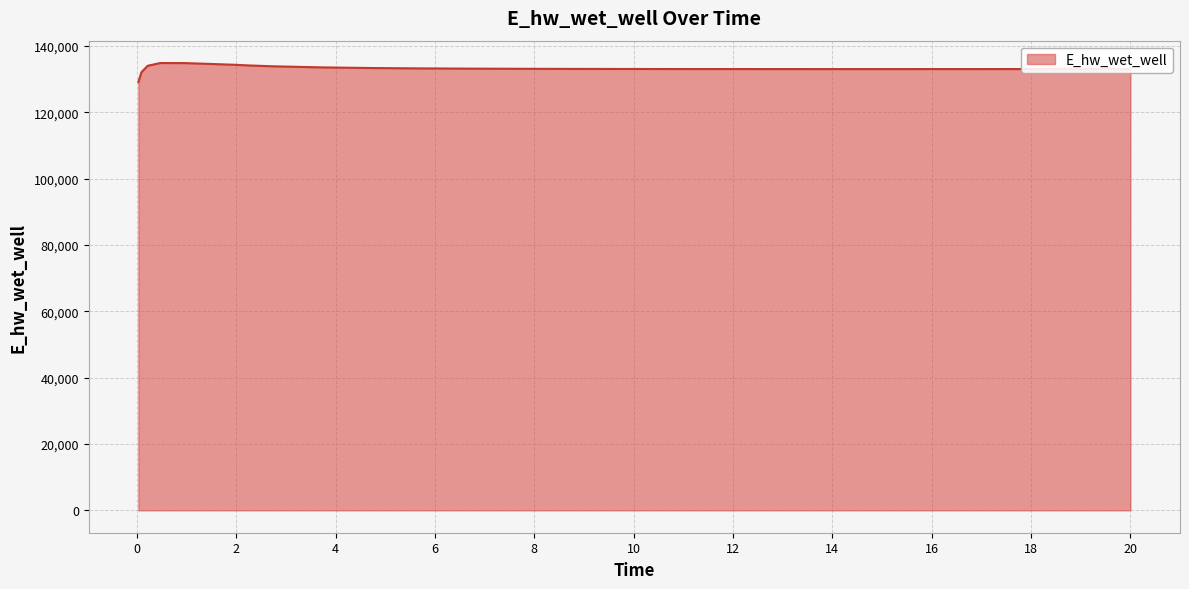

What is the difference between the maximum and minimum values?

5730.2